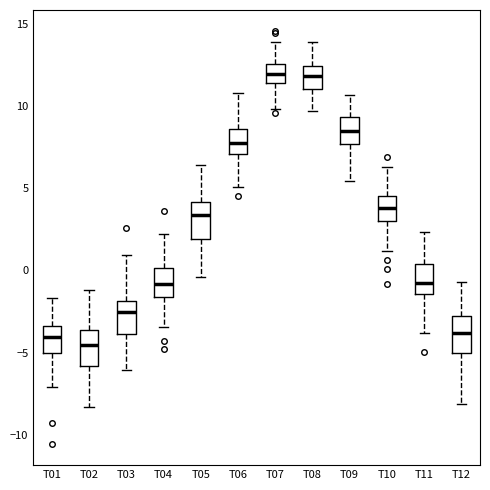

Reading left to right, transcribe this box plot: for each box, give where its median line is, the range the box spans, and where its two whiskers end, as read against the y-axis. The values are not printed on the chart, so give them approximately, as read against the axis.

T01: median -4.0, box -5.0 to -3.5, whiskers -7.0 to -1.5
T02: median -4.5, box -6.0 to -3.5, whiskers -8.5 to -1.0
T03: median -2.5, box -4.0 to -2.0, whiskers -6.0 to 1.0
T04: median -1.0, box -1.5 to 0.0, whiskers -3.5 to 2.0
T05: median 3.5, box 2.0 to 4.0, whiskers -0.5 to 6.5
T06: median 7.5, box 7.0 to 8.5, whiskers 5.0 to 11.0
T07: median 12.0, box 11.5 to 12.5, whiskers 10.0 to 14.0
T08: median 12.0, box 11.0 to 12.5, whiskers 9.5 to 14.0
T09: median 8.5, box 7.5 to 9.5, whiskers 5.5 to 10.5
T10: median 4.0, box 3.0 to 4.5, whiskers 1.0 to 6.5
T11: median -1.0, box -1.5 to 0.5, whiskers -4.0 to 2.5
T12: median -4.0, box -5.0 to -3.0, whiskers -8.0 to -0.5